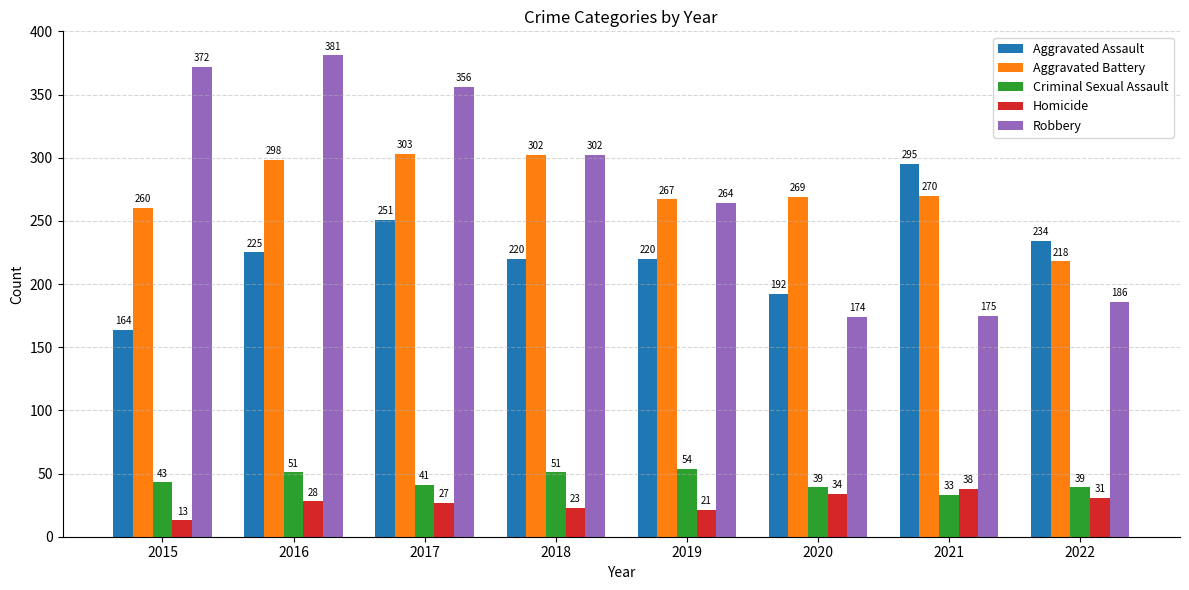

Is it true that Criminal Sexual Assault equals 43 at 2015?

True